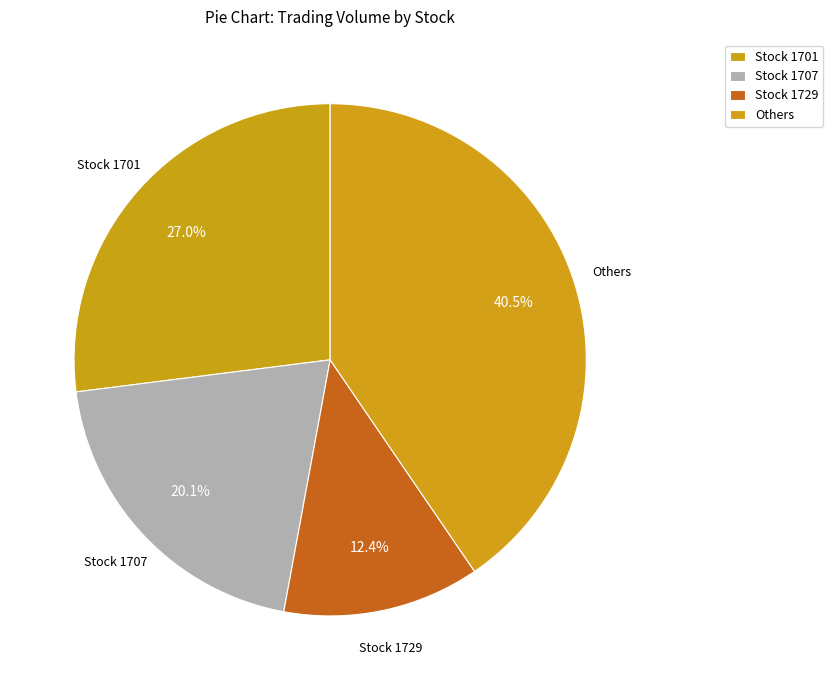

How many segments does this pie chart have?

4